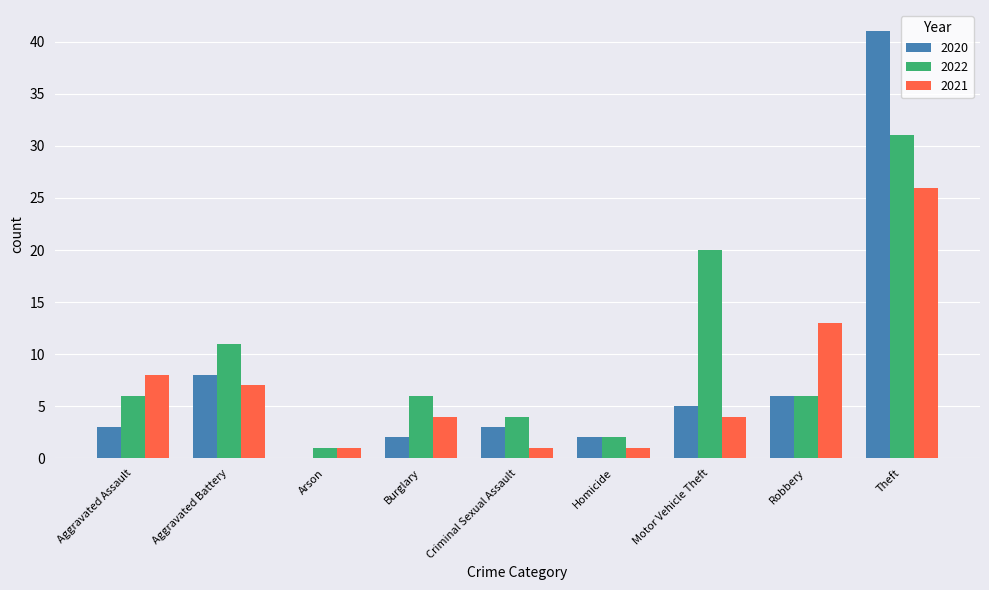

What is the sum of all 2022 values?

87